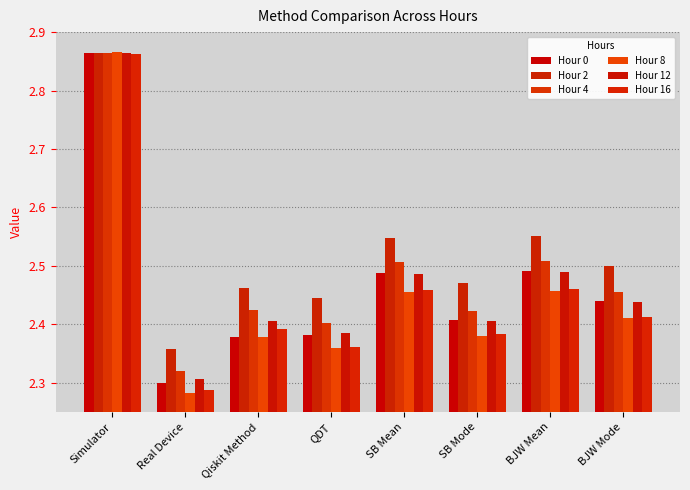

Which series has the widest spread of values?

Hour 8